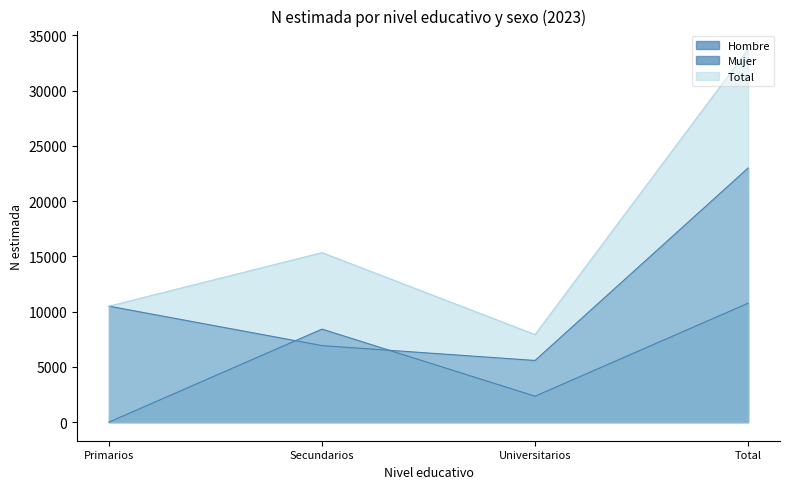

How many values in the Hombre series are below 8413?

2